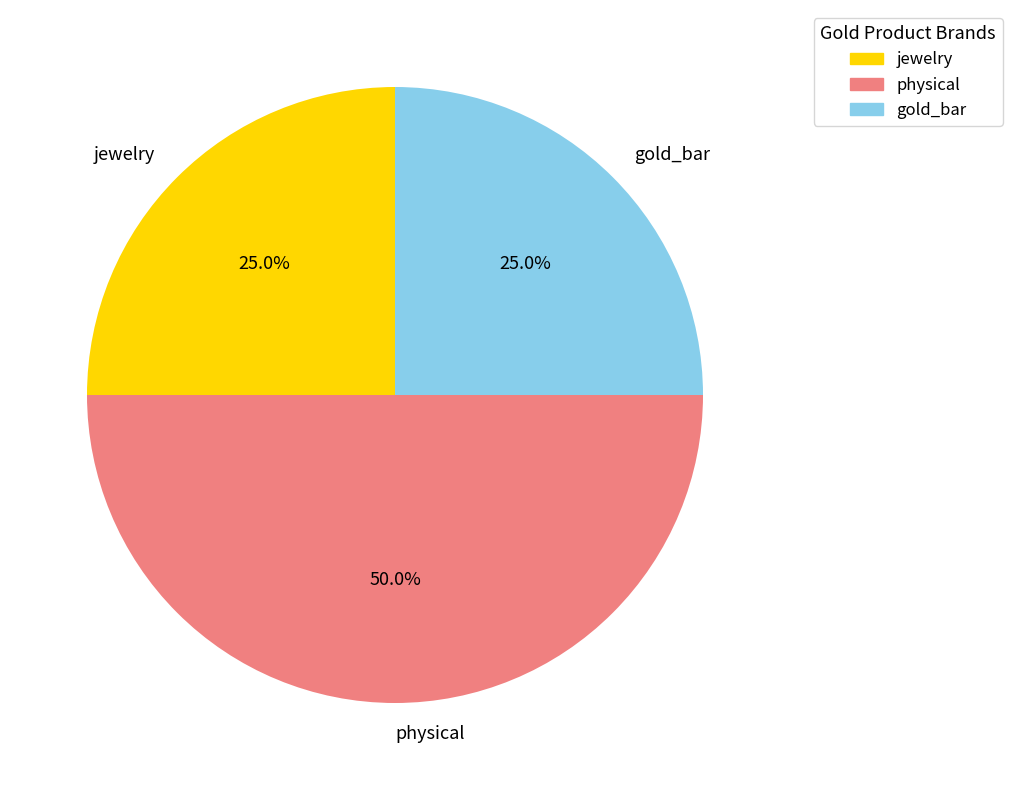

True or false: jewelry accounts for 25% of the total.

True